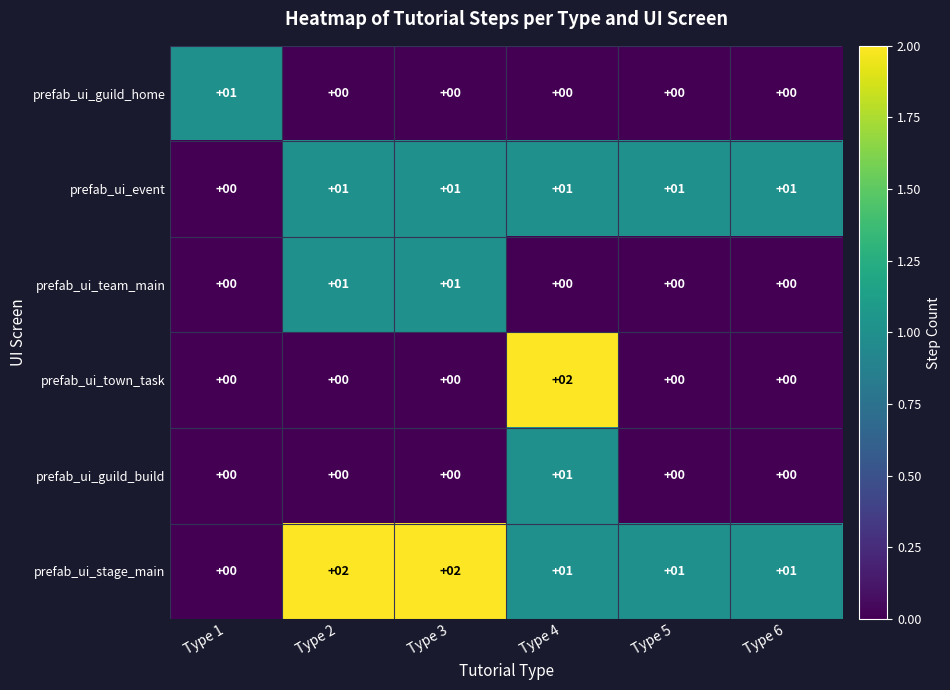

How many prefab_ui_town_task values are between 0 and 1?

5